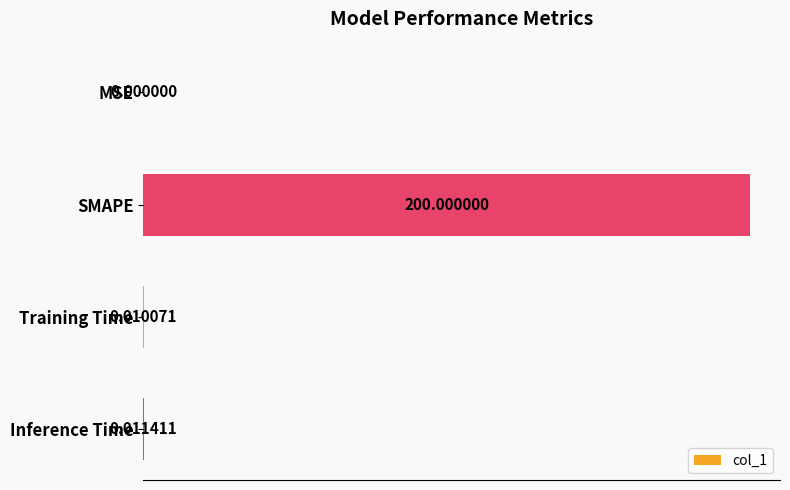

Are the bars horizontal?

Yes